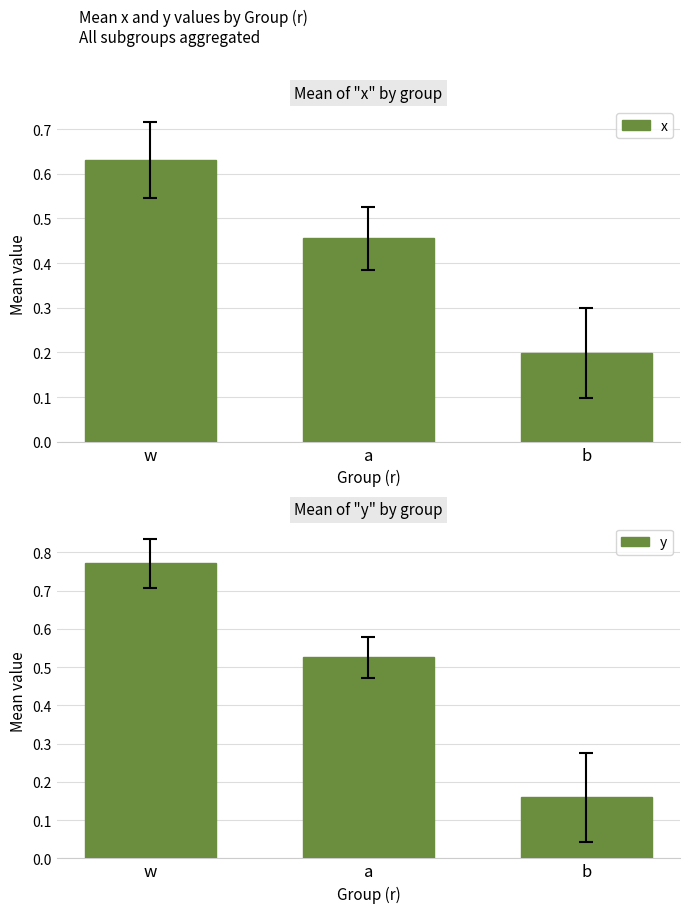

List the series in order of their peak value, lowest first.

x, y